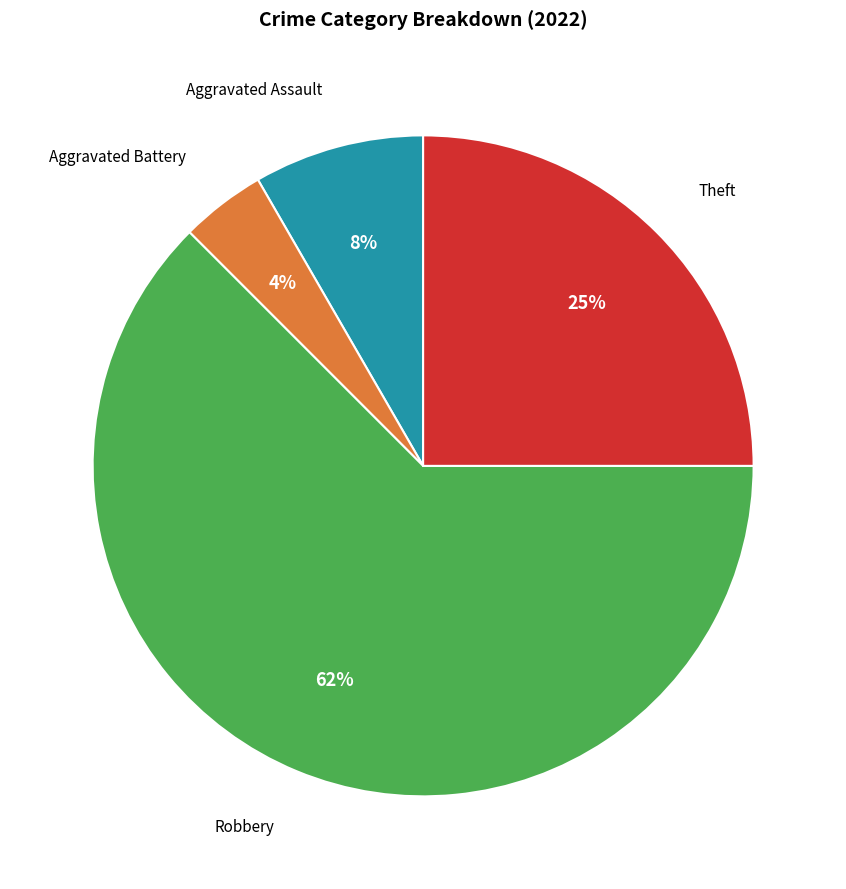

To the nearest percent, what portion does Theft represent?

25%